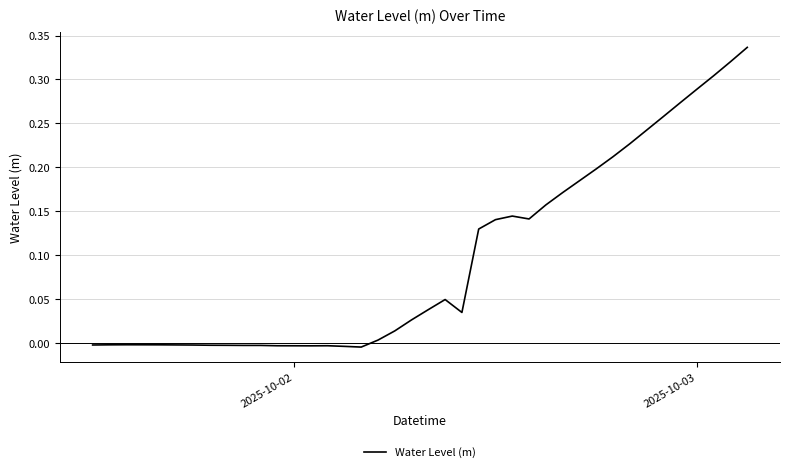

Reading right to left, extract all data points from this chart.

0.3	0.3	0.3	0.3	0.3	0.3	0.2	0.2	0.2	0.2	0.2	0.2	0.2	0.1	0.1	0.1	0.1	0.0	0.0	0.0	0.0	0.0	0.0	-0.0	-0.0	-0.0	-0.0	-0.0	-0.0	-0.0	-0.0	-0.0	-0.0	-0.0	-0.0	-0.0	-0.0	-0.0	-0.0	-0.0